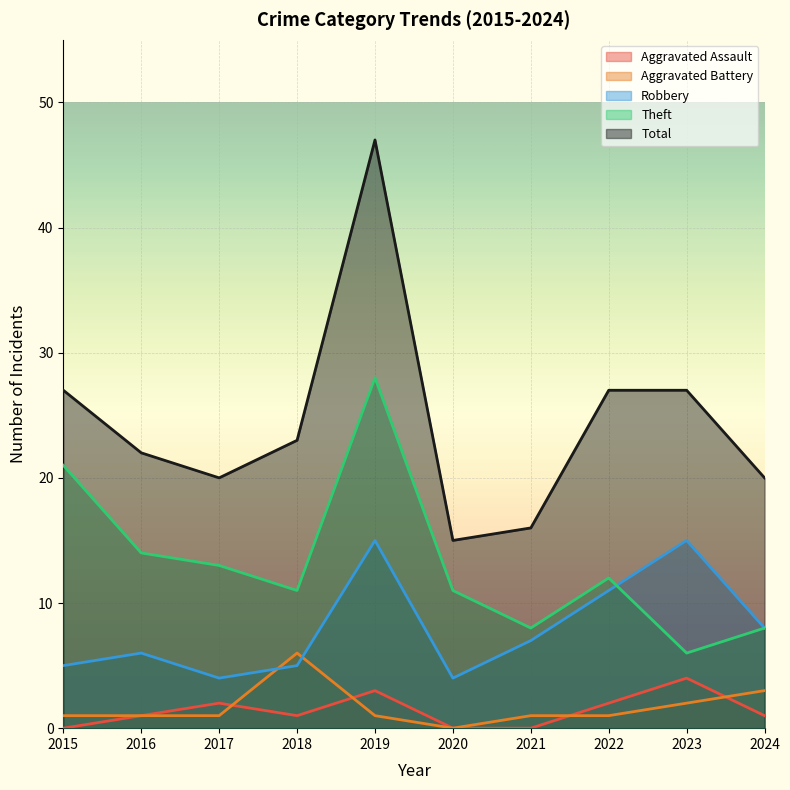

What are all the series names shown in the legend?

Aggravated Assault, Aggravated Battery, Robbery, Theft, Total